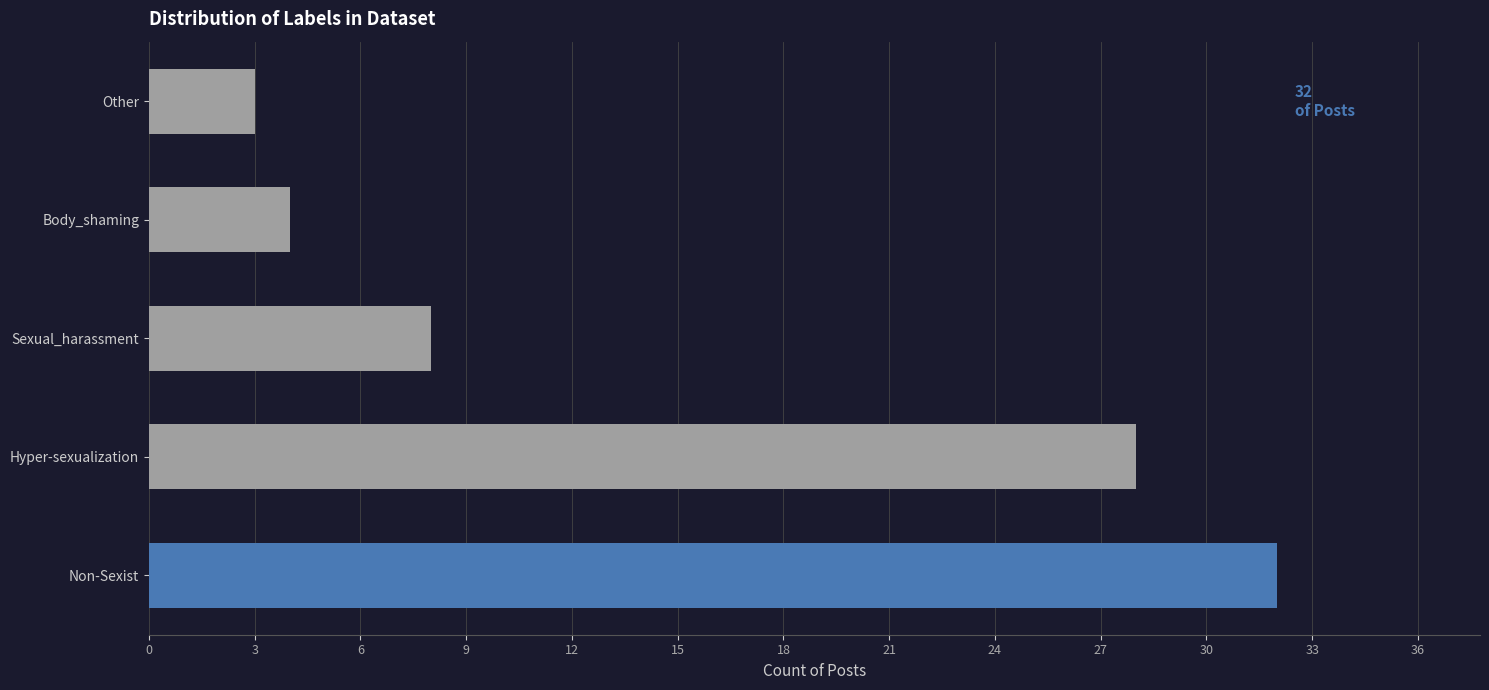

Does the chart contain any negative values?

No